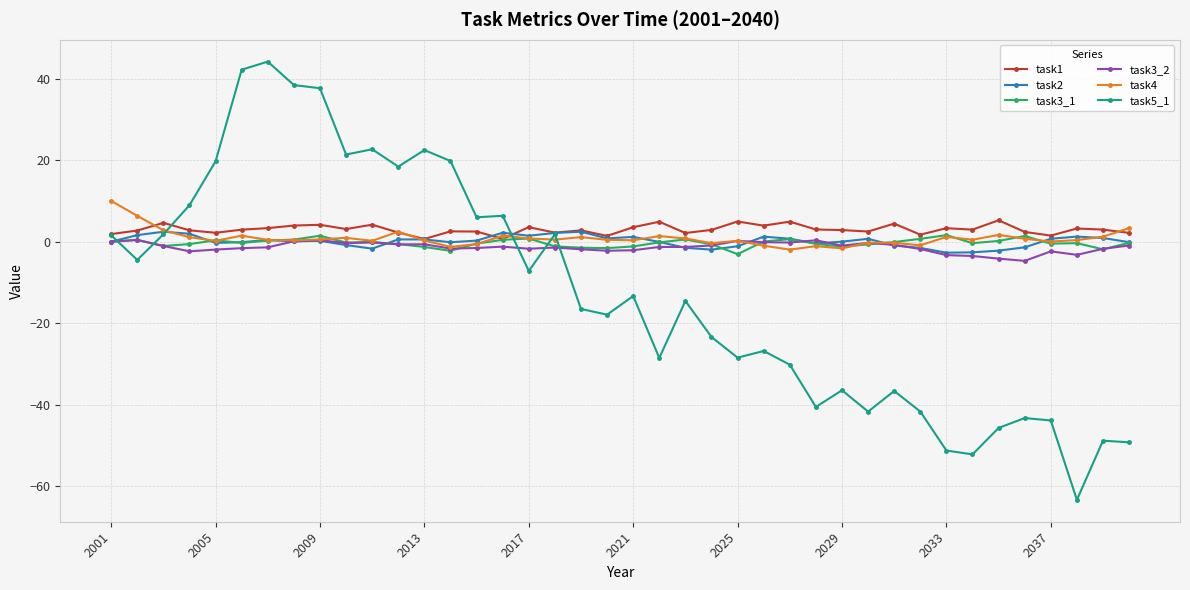

What is the value of the task3_1 point at the 40th from the left?

-0.3